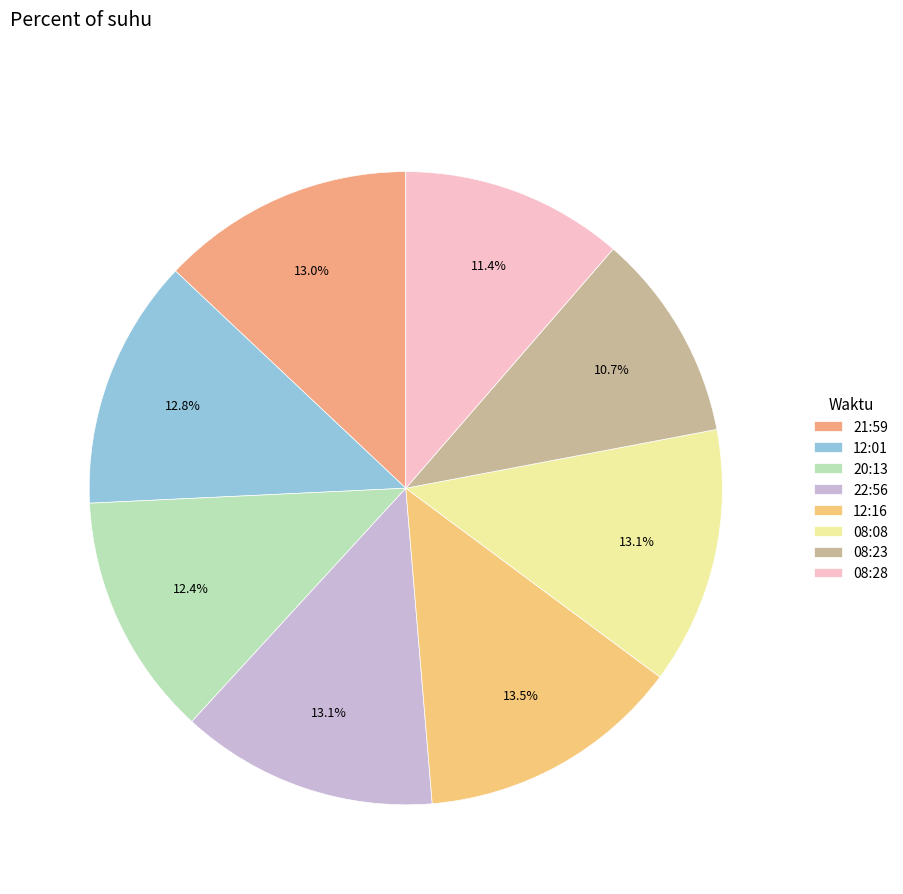

What is the largest slice in the pie chart?

12:16